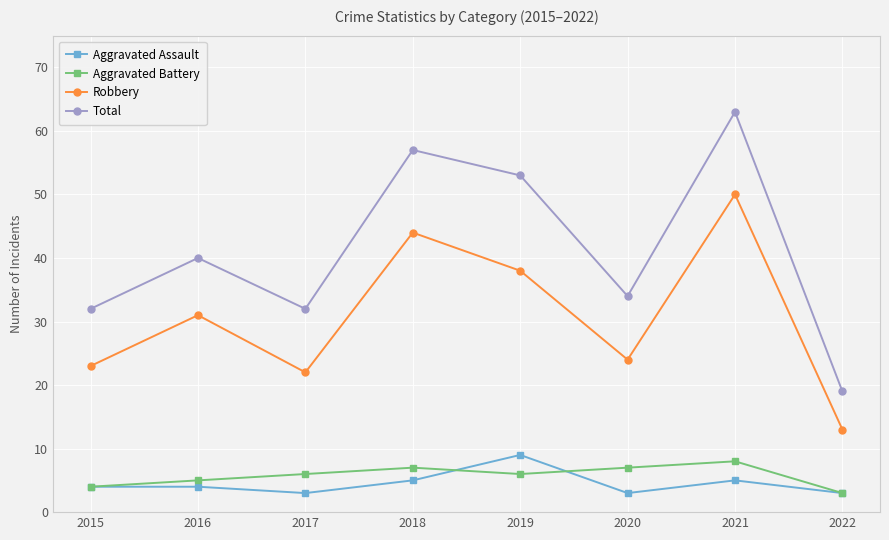

At 2020, list the series in order from smallest to largest.

Aggravated Assault, Aggravated Battery, Robbery, Total